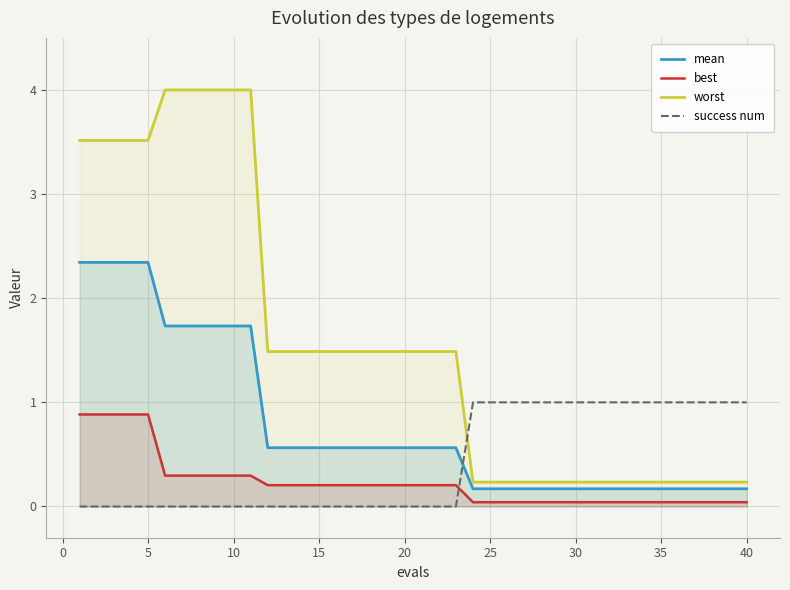

True or false: success num and best cross at least once.

True